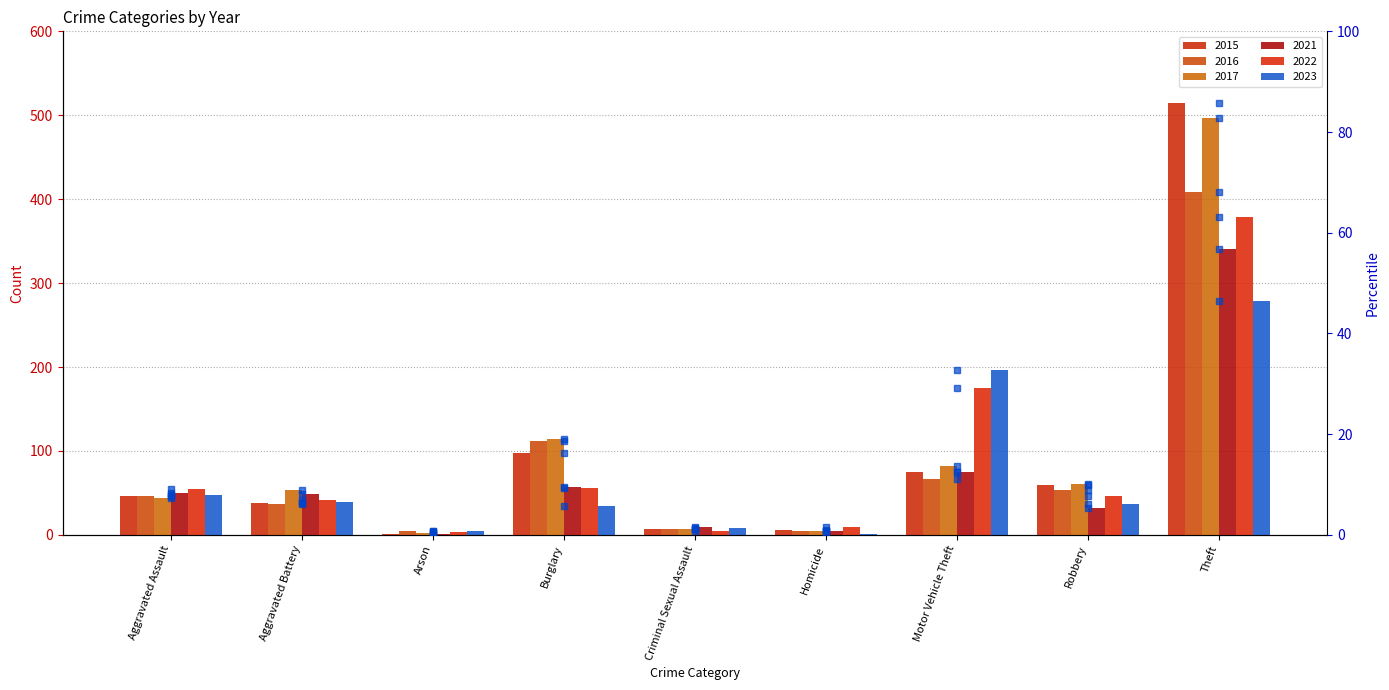

What is the value of the 2023 pct bar at the 4th from the left?

5.7